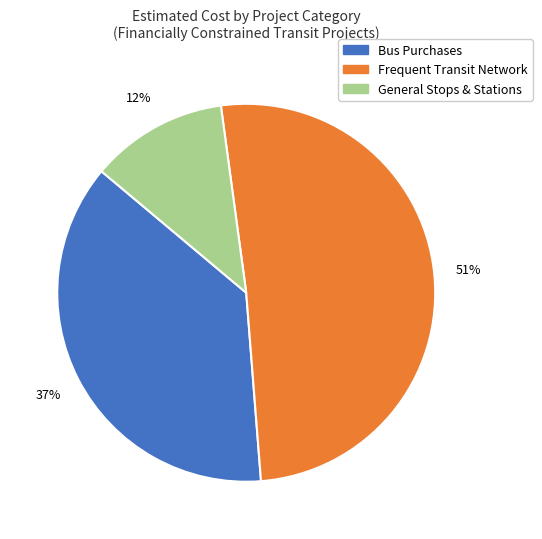

Is there a majority slice in this chart?

Yes